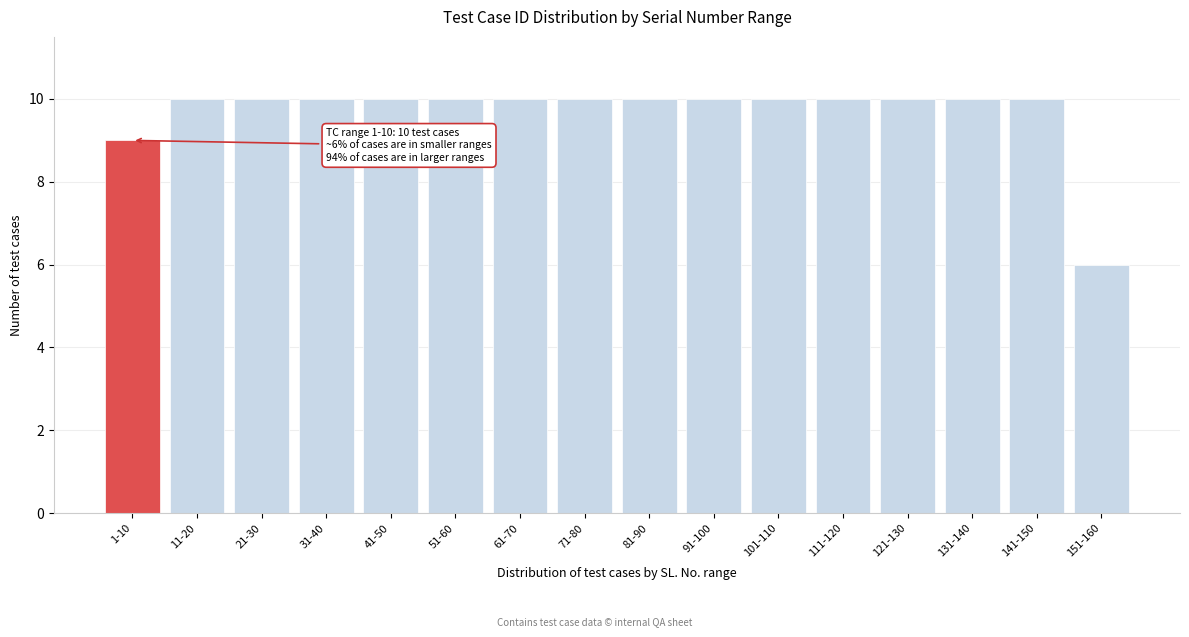

Reading right to left, transcribe all the data shown in this chart.

6	10	10	10	10	10	10	10	10	10	10	10	10	10	10	9